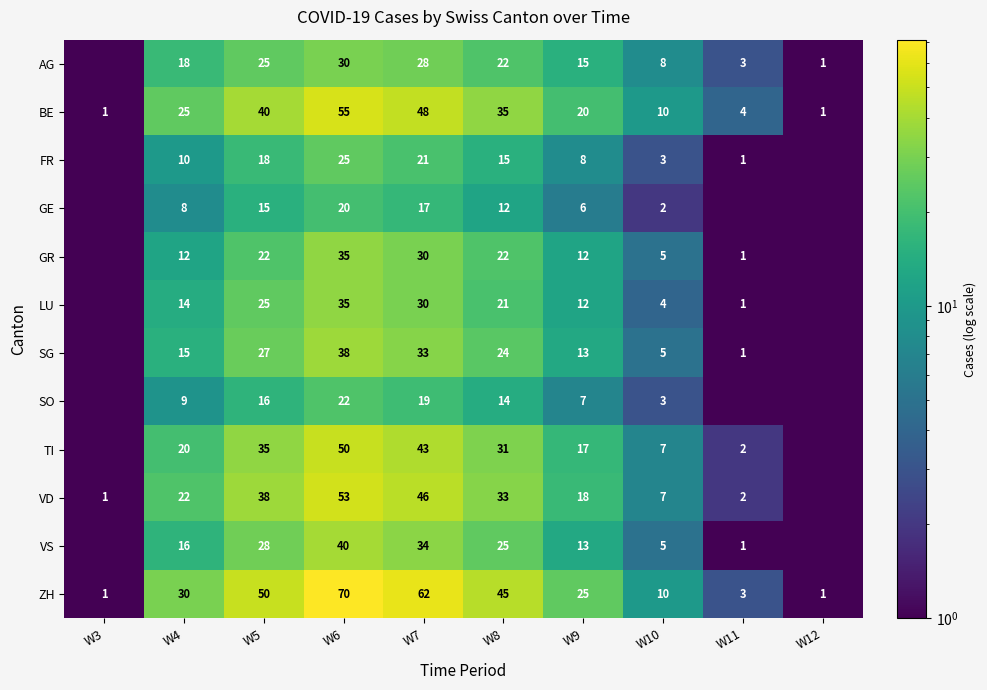

How many distinct data groups are displayed?

12